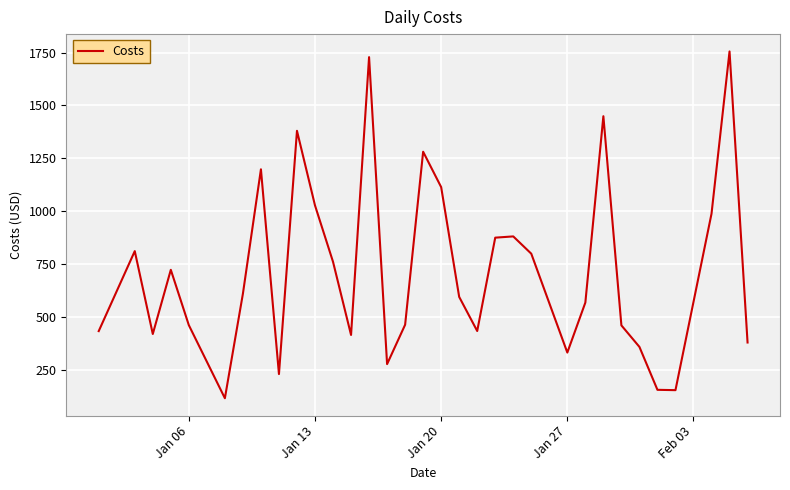

Is this an area chart (filled region under the line)?

No